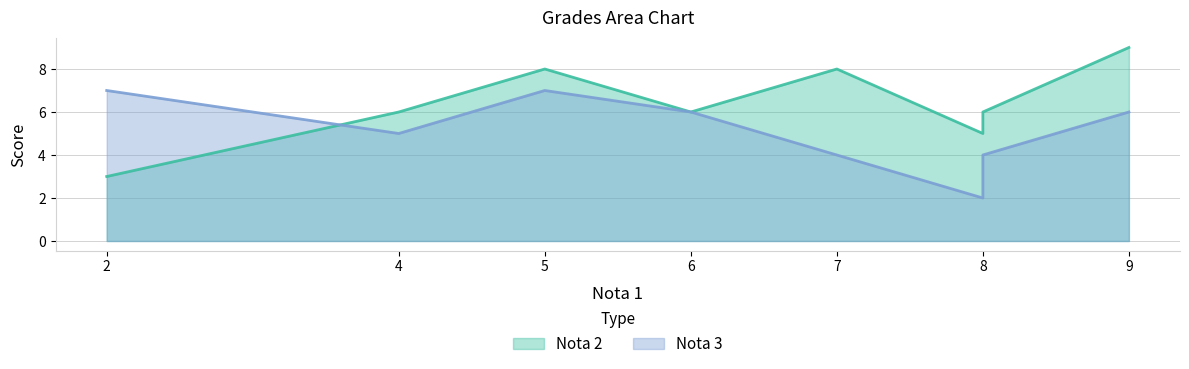

Does the chart display data point markers on the line(s)?

No